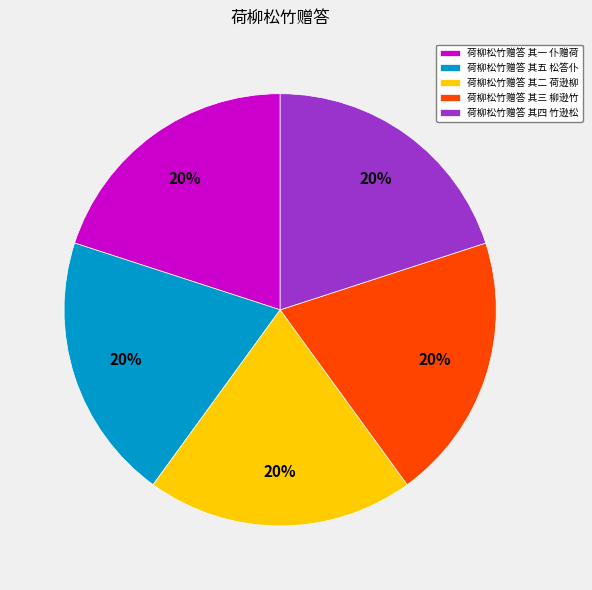

How many segments does this pie chart have?

5